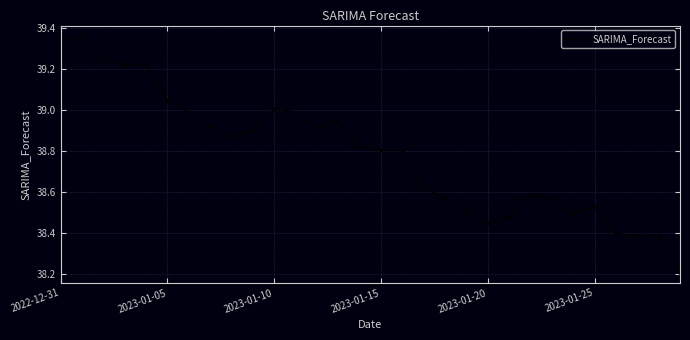

What is the minimum value shown in the chart?

38.2